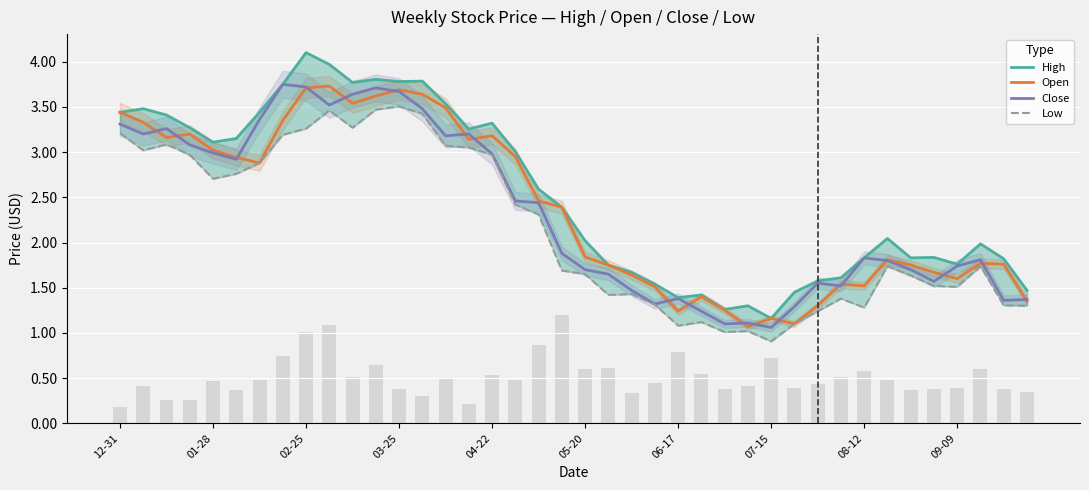

At 29, list the series in order from smallest to largest.

Open, Low, Close, High